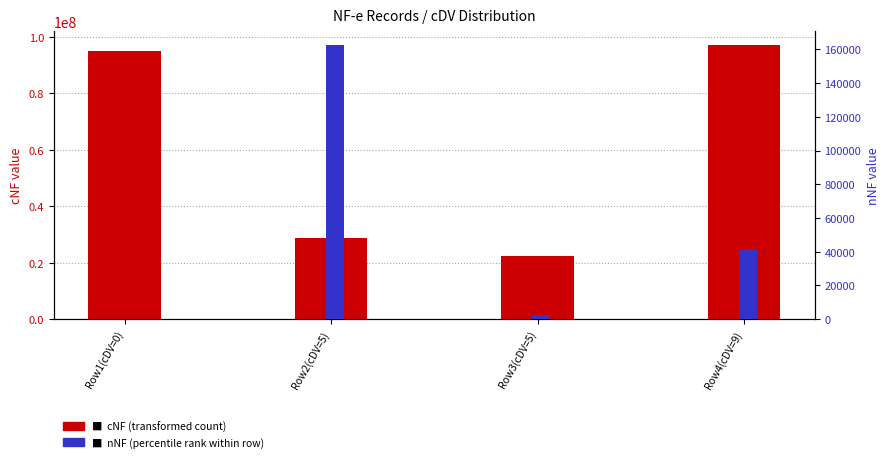

What is the value of the nNF (percentile rank) bar at the 2nd from the left?

162586